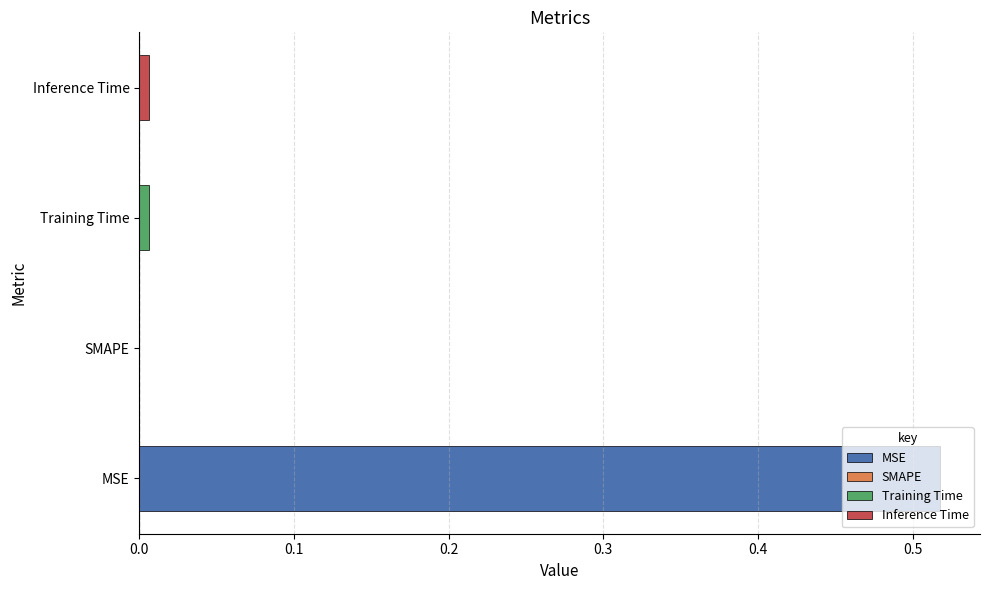

Rank the categories by value from lowest to highest.

SMAPE, Training Time, Inference Time, MSE